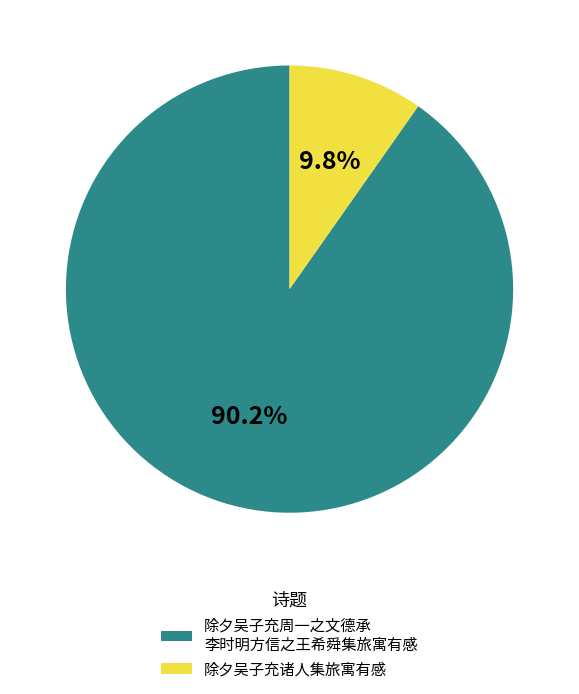

To the nearest percent, what is the difference between the largest and smallest slice percentages?

80%